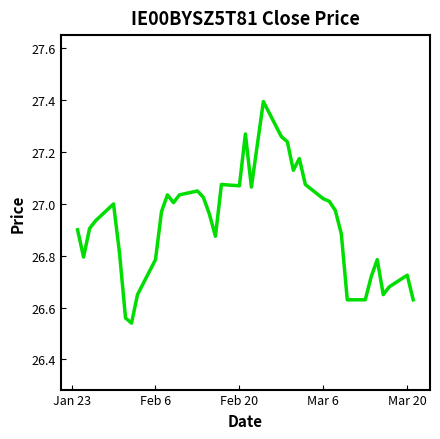

What is the greatest value displayed?

27.4